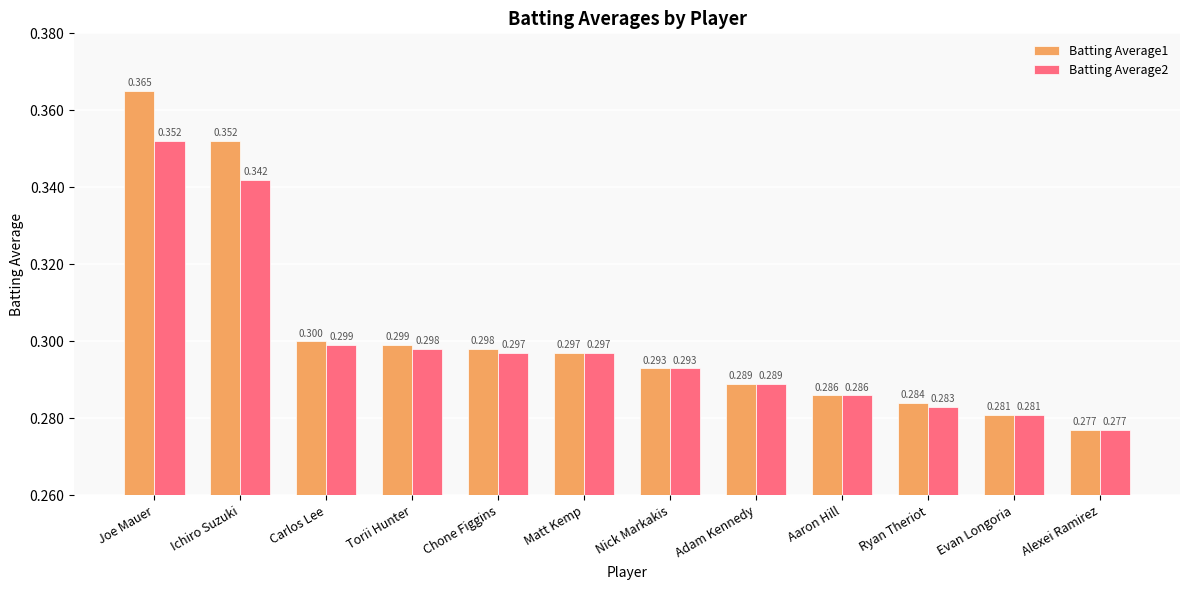

What is the lowest value of the Batting Average1 series?

0.3